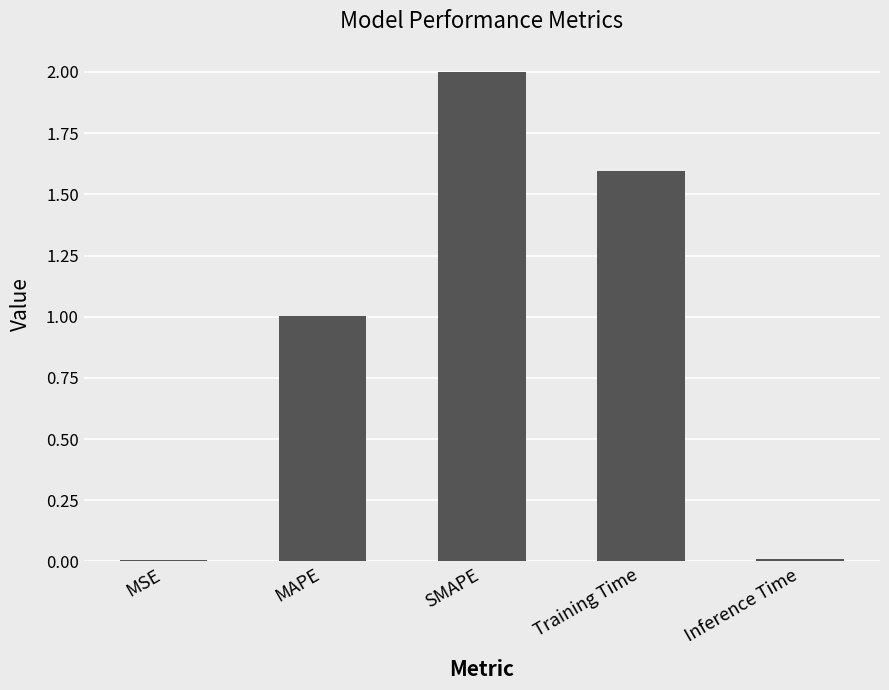

Approximately how many times larger is the value at Training Time compared to MAPE?

1.6